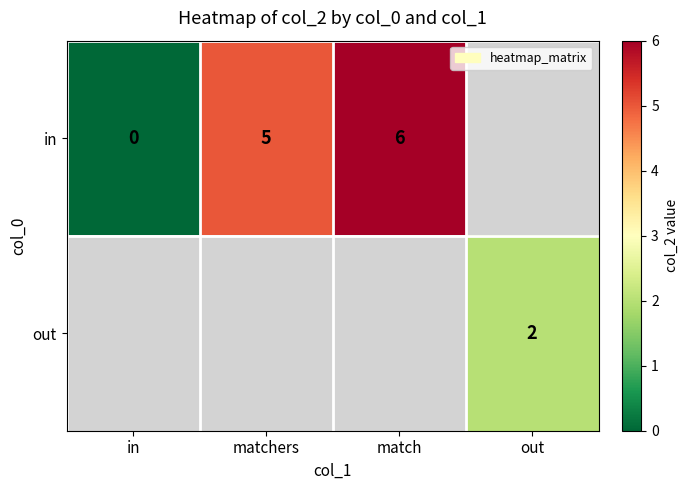

At how many categories does at least one series exceed 2?

2